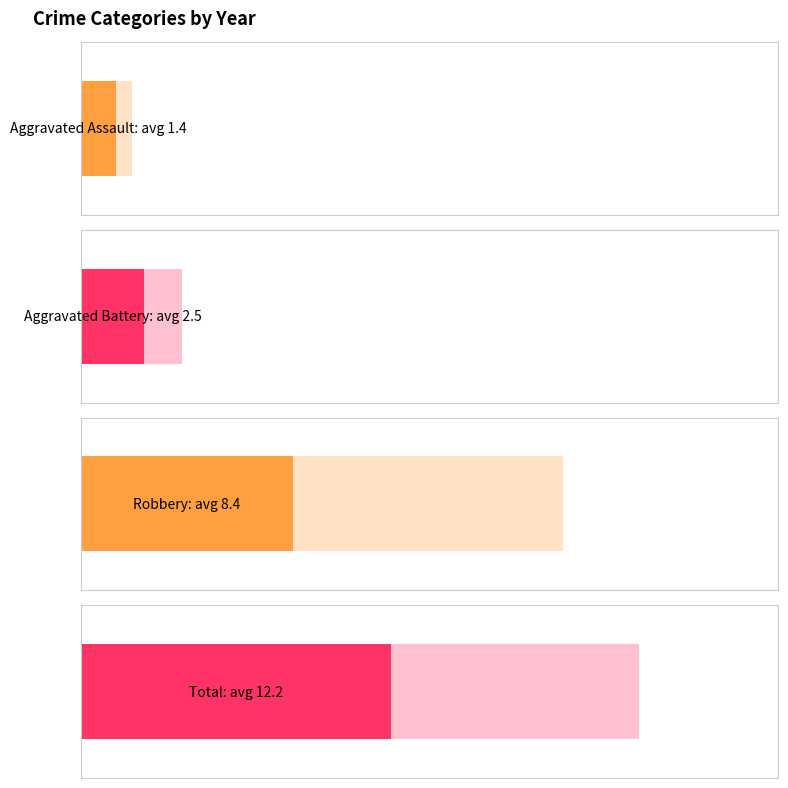

Is the value of Aggravated Assault at 2015 greater than the value of Robbery at 2018?

No